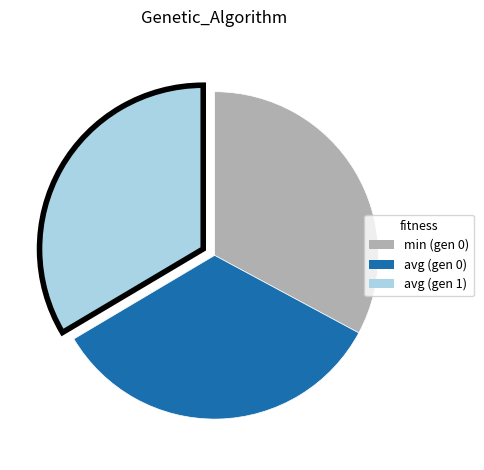

True or false: min (gen 0) accounts for 33% of the total.

True